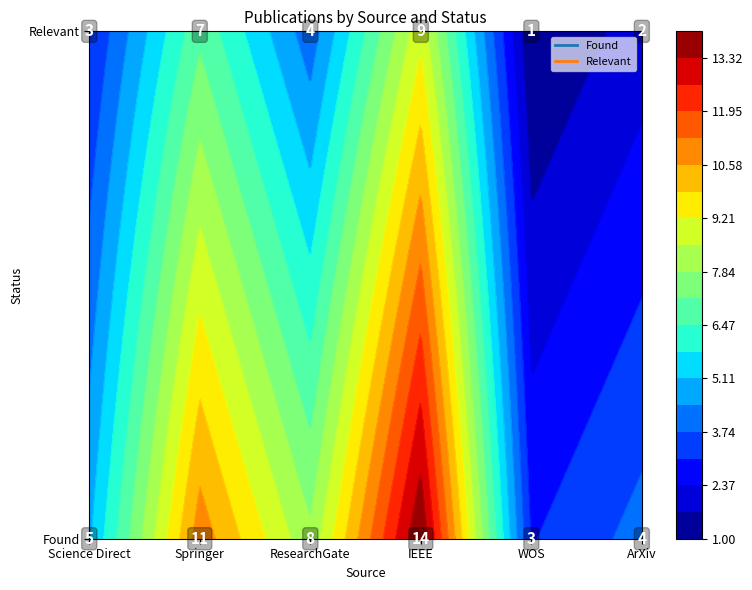

What is the difference between the maximum and minimum values in the Found series?

11